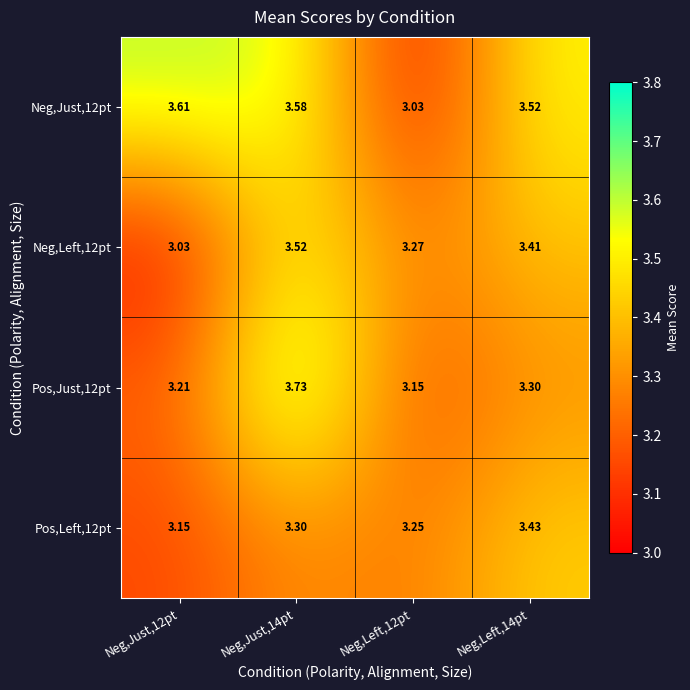

Is the value of Neg,Just,12pt at Neg,Just,12pt greater than the value of Neg,Left,12pt at Neg,Just,14pt?

Yes